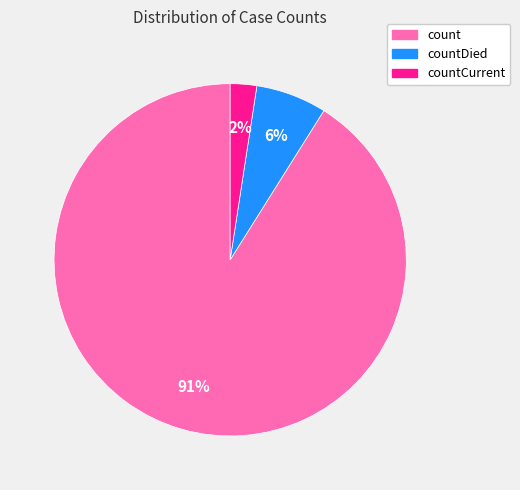

To the nearest percent, what is the average slice percentage?

33%